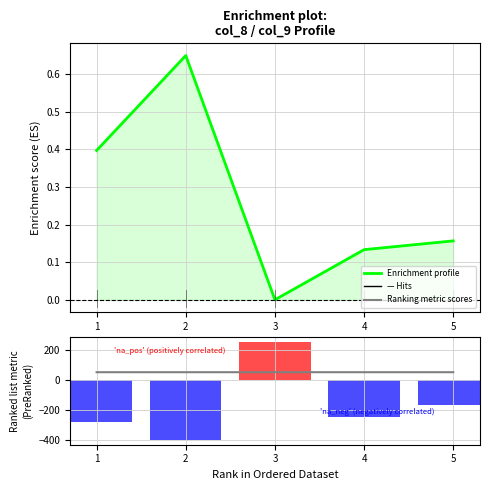

List the labels in order of Enrichment profile value, largest first.

2, 1, 5, 4, 3